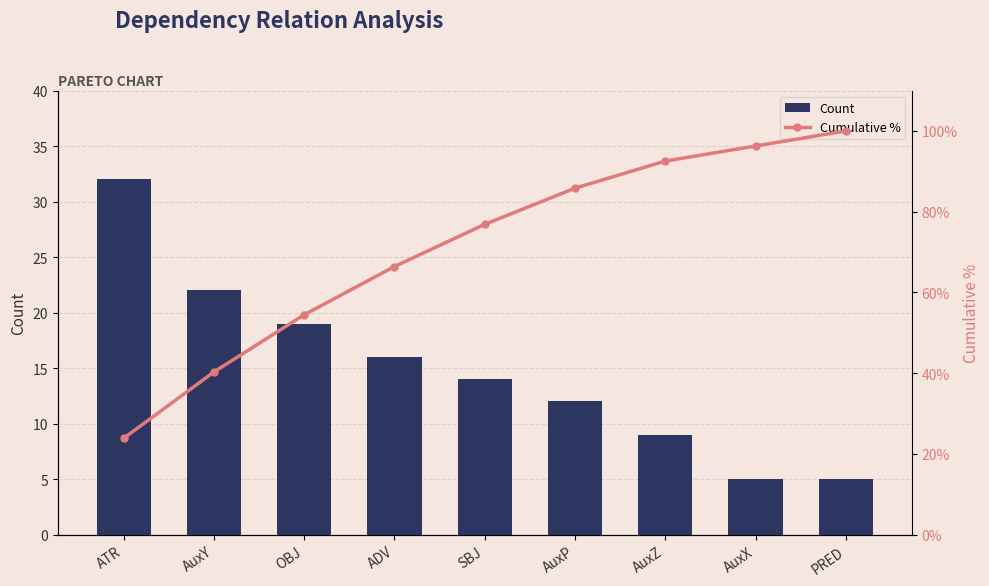

How many data points does each series have?

9